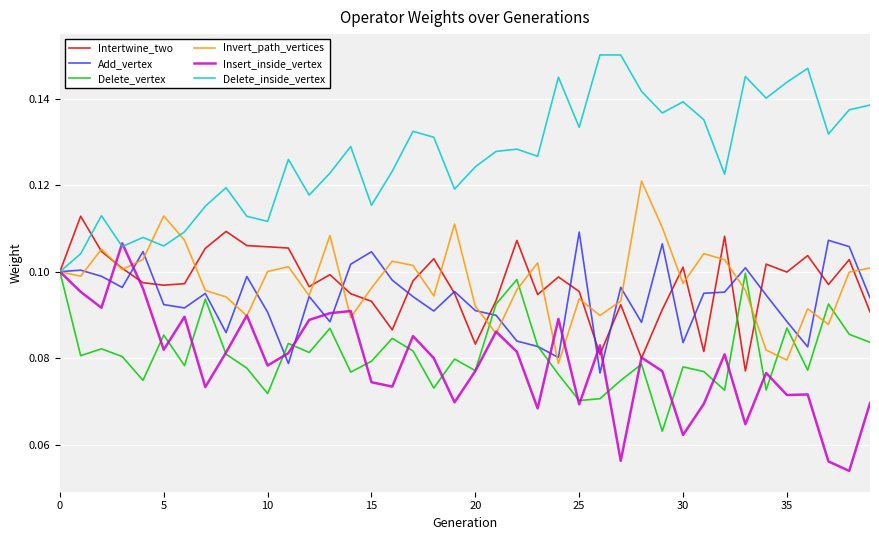

What are all the series names shown in the legend?

Intertwine_two, Add_vertex, Delete_vertex, Invert_path_vertices, Insert_inside_vertex, Delete_inside_vertex